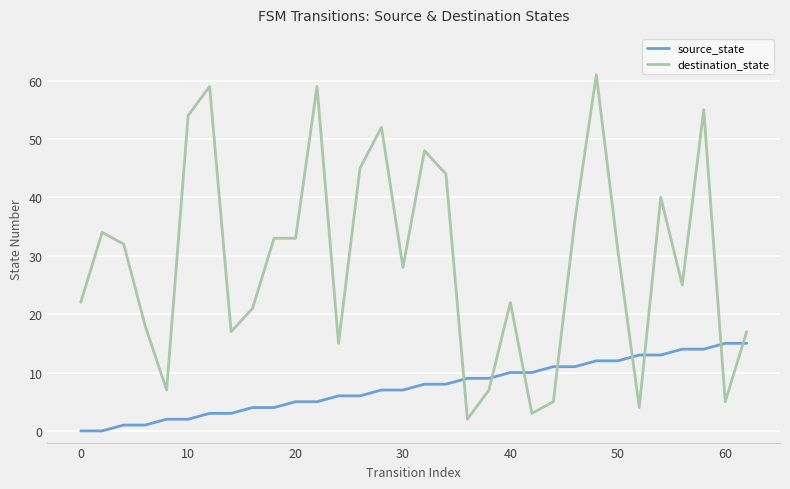

What is the difference between the maximum and second lowest values in the destination_state series?

58